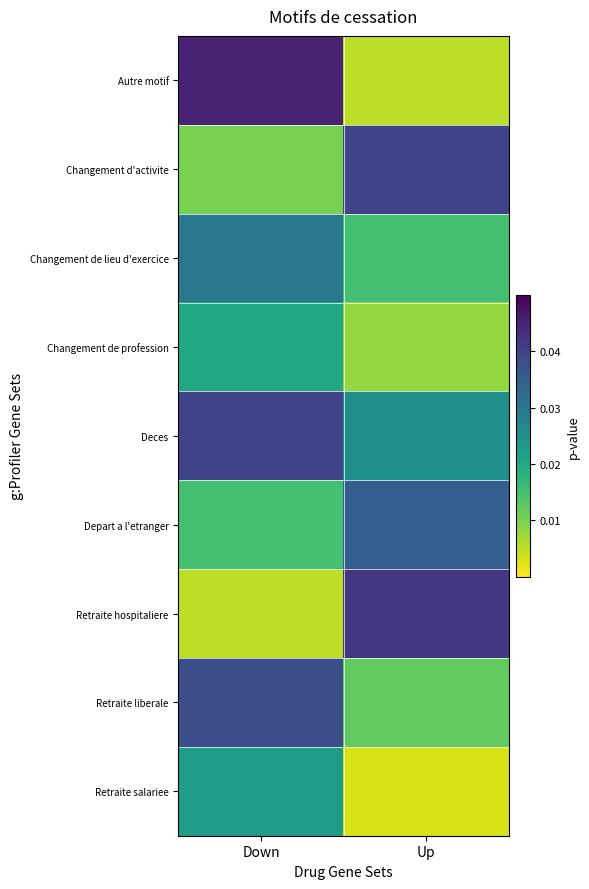

How many distinct data groups are displayed?

9